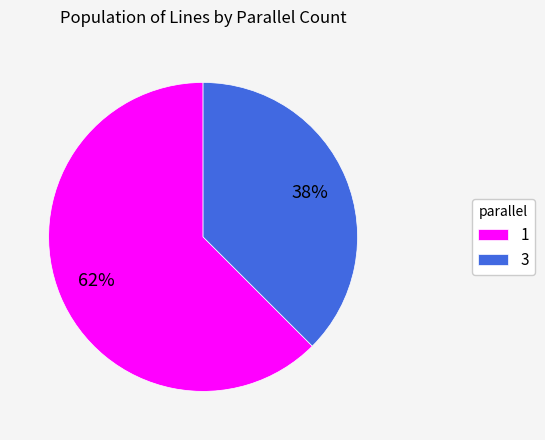

The 3 slice represents 31% of the pie. True or false?

False